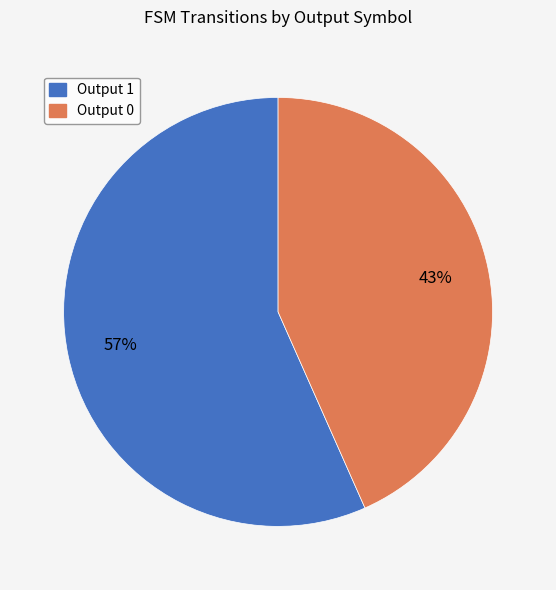

Count the number of slices in the pie.

2